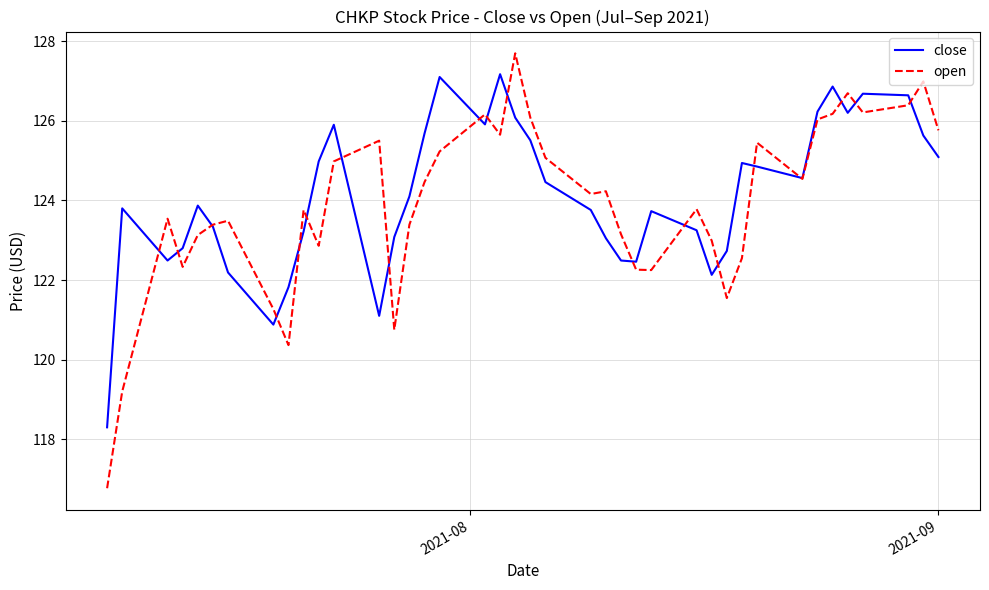

What is the maximum value for close?

127.2